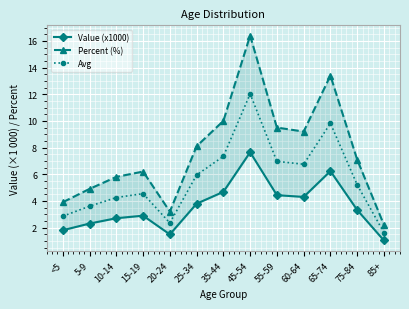

At how many categories does at least one series exceed 2?

13